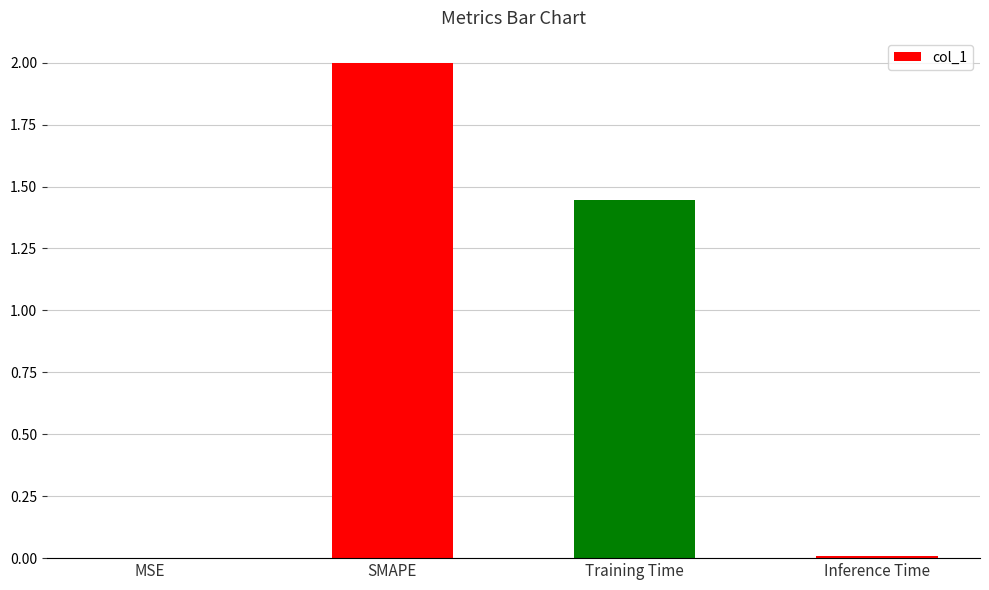

Where is the data nearest to the value 1?

Training Time